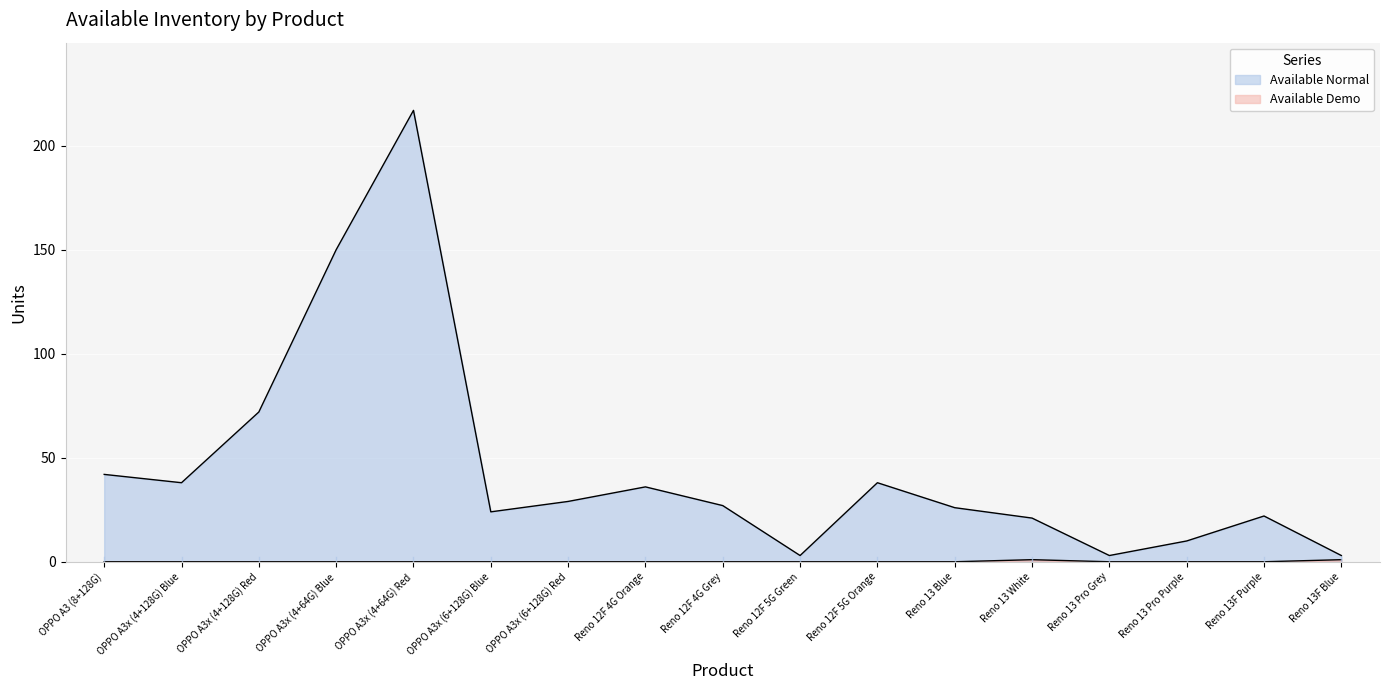

What are all the series names shown in the legend?

Available Normal, Available Demo